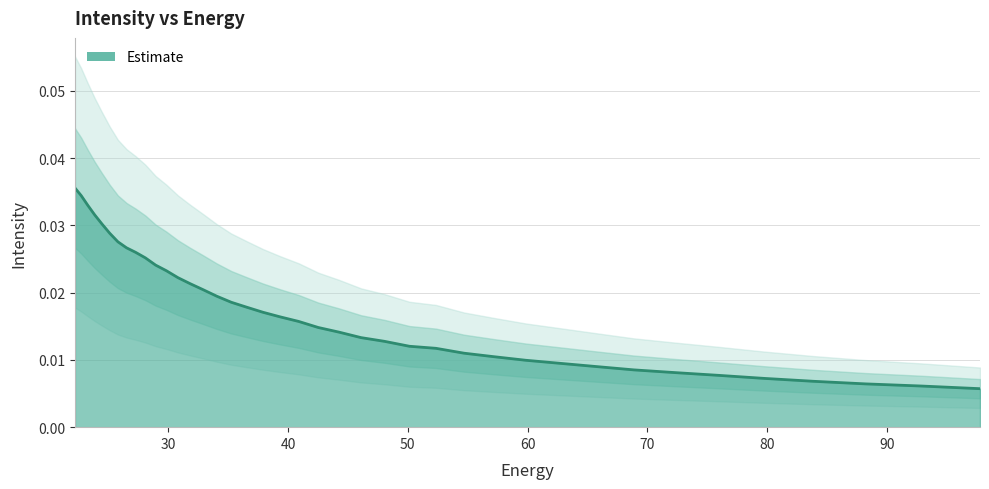

Rank the categories by value from lowest to highest.

97.76732, 92.828835, 88.18945, 83.8307, 79.735245, 75.88682, 72.27017, 68.87099, 65.67586, 62.672165, 59.848106, 57.19261, 54.69525, 52.346306, 50.136597, 48.057564, 46.10113, 44.25976, 42.52636, 40.894283, 39.357292, 37.909534, 36.545517, 35.260098, 34.04844, 32.906017, 31.828575, 30.812122, 29.85292, 28.947456, 28.092442, 27.284779, 26.521572, 25.800108, 25.117828, 24.472345, 23.861408, 23.282911, 22.734882, 22.215462